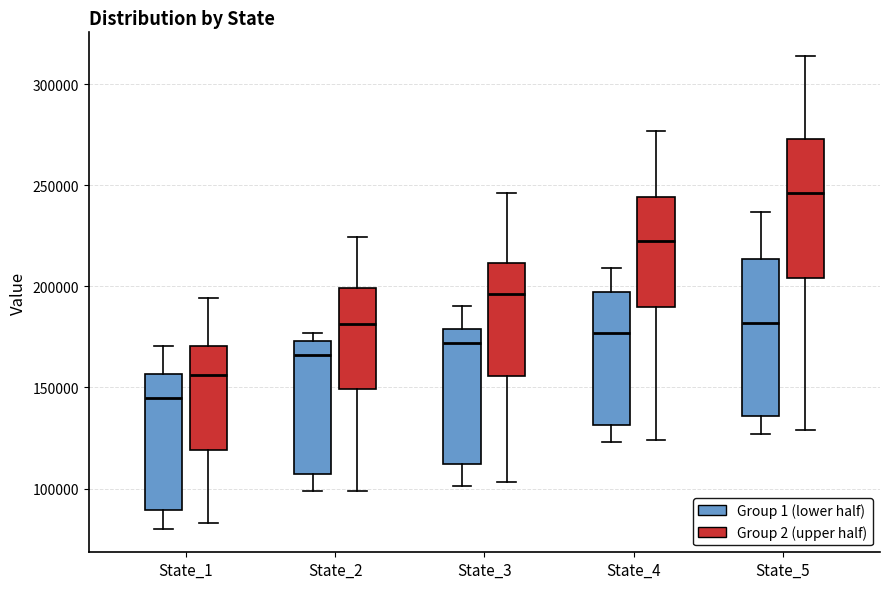

Which box's median line is the lowest?

State_1 (Group 1 (lower half))